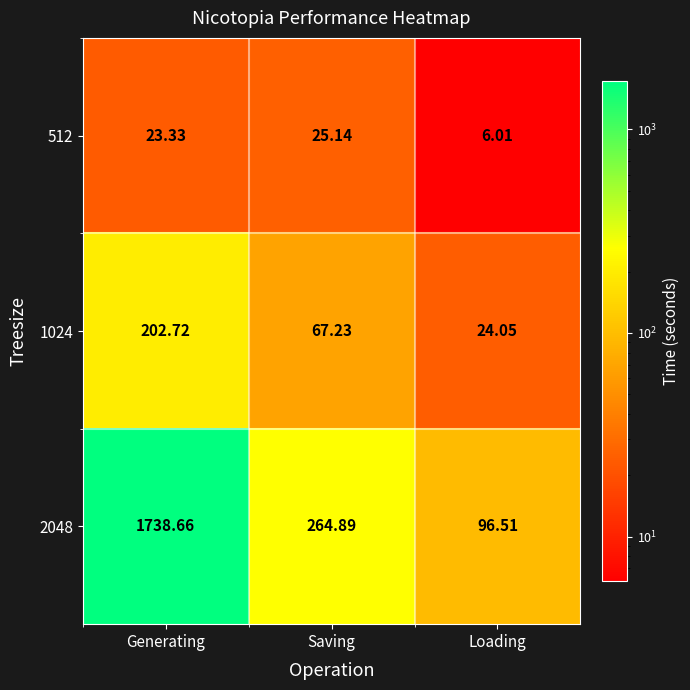

Where does the 1024 series first go above 67?

Generating